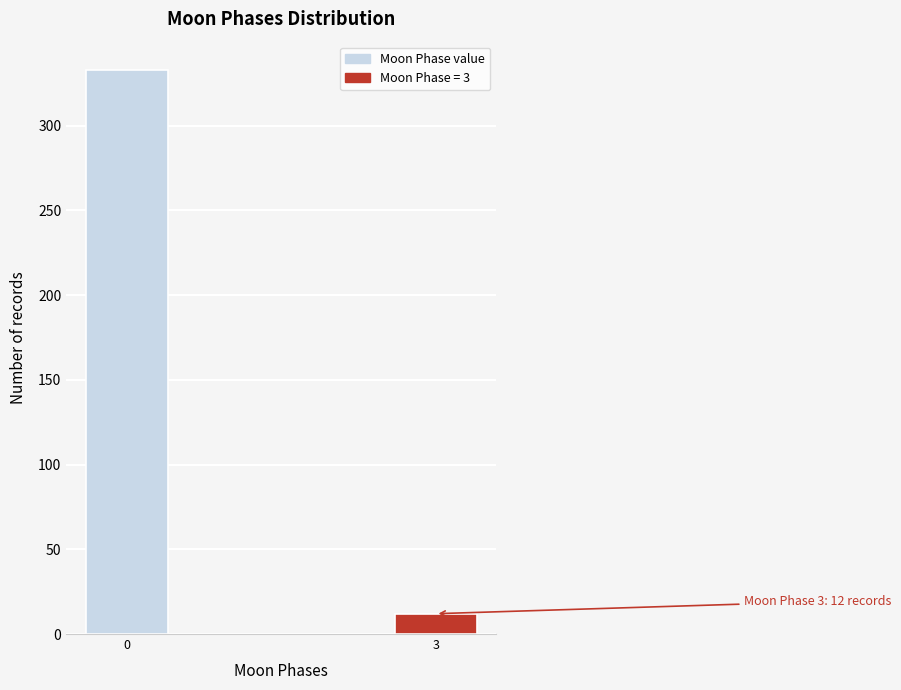

Reading left to right, list all the values displayed in this chart.

0=333	3=12